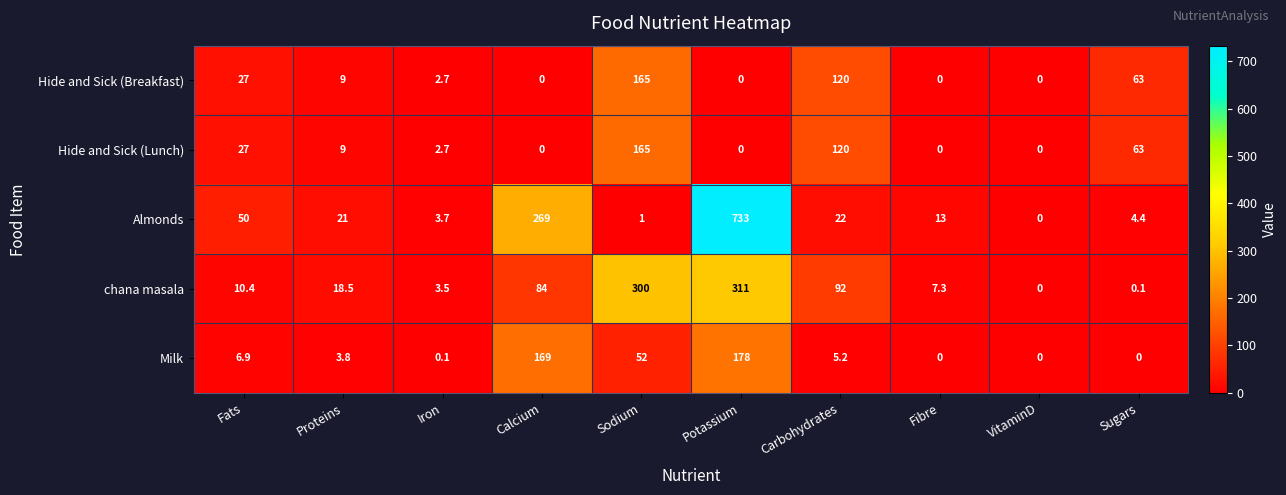

At which category is the sum across all series the highest?

Potassium